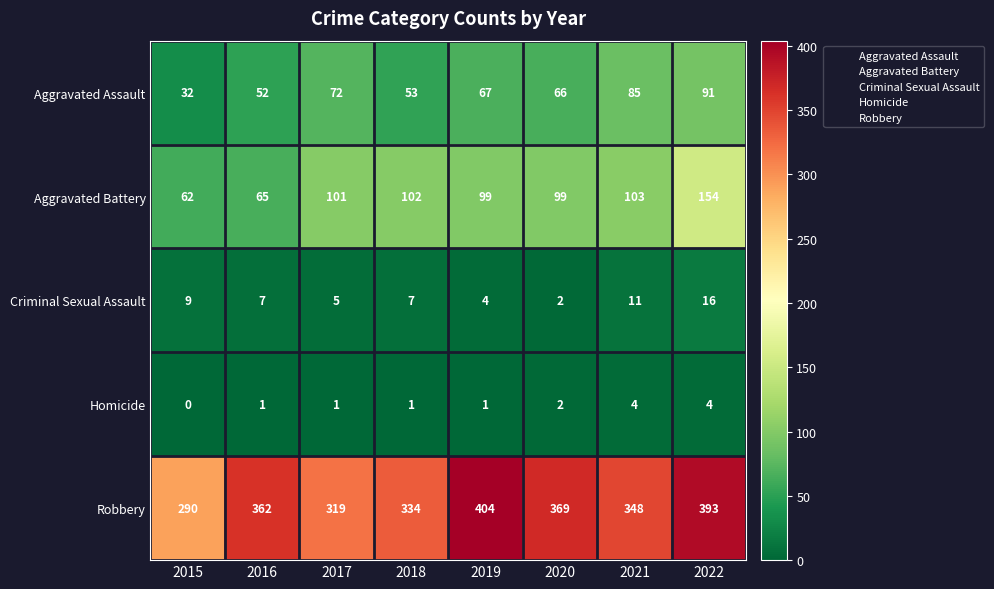

True or false: Robbery has a value of 516 at 2020.

False